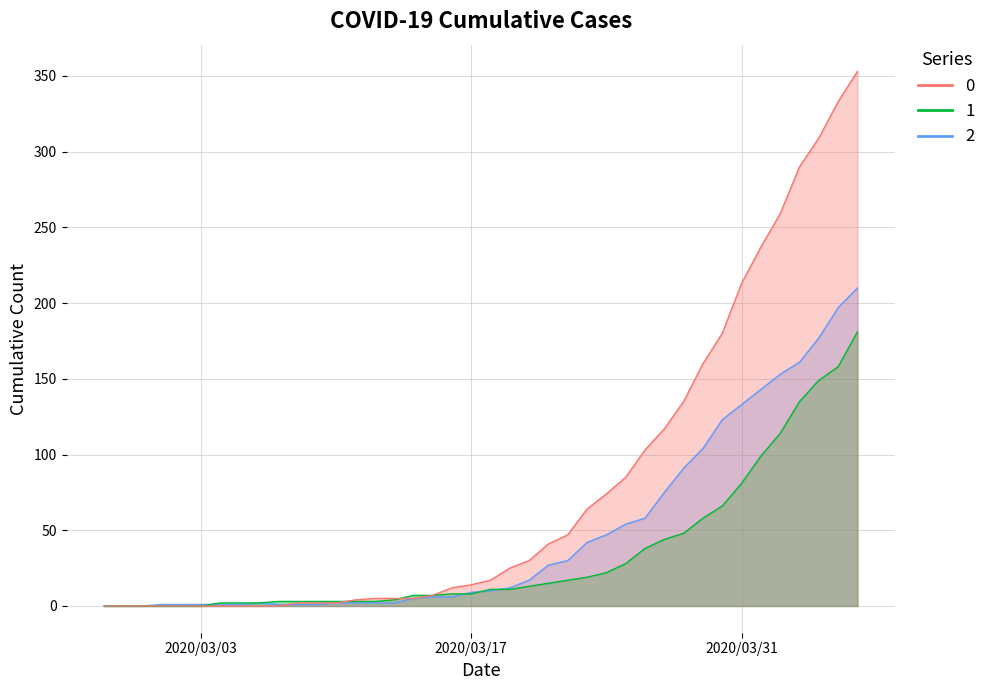

At which category is the sum across all series the highest?

2020-04-06